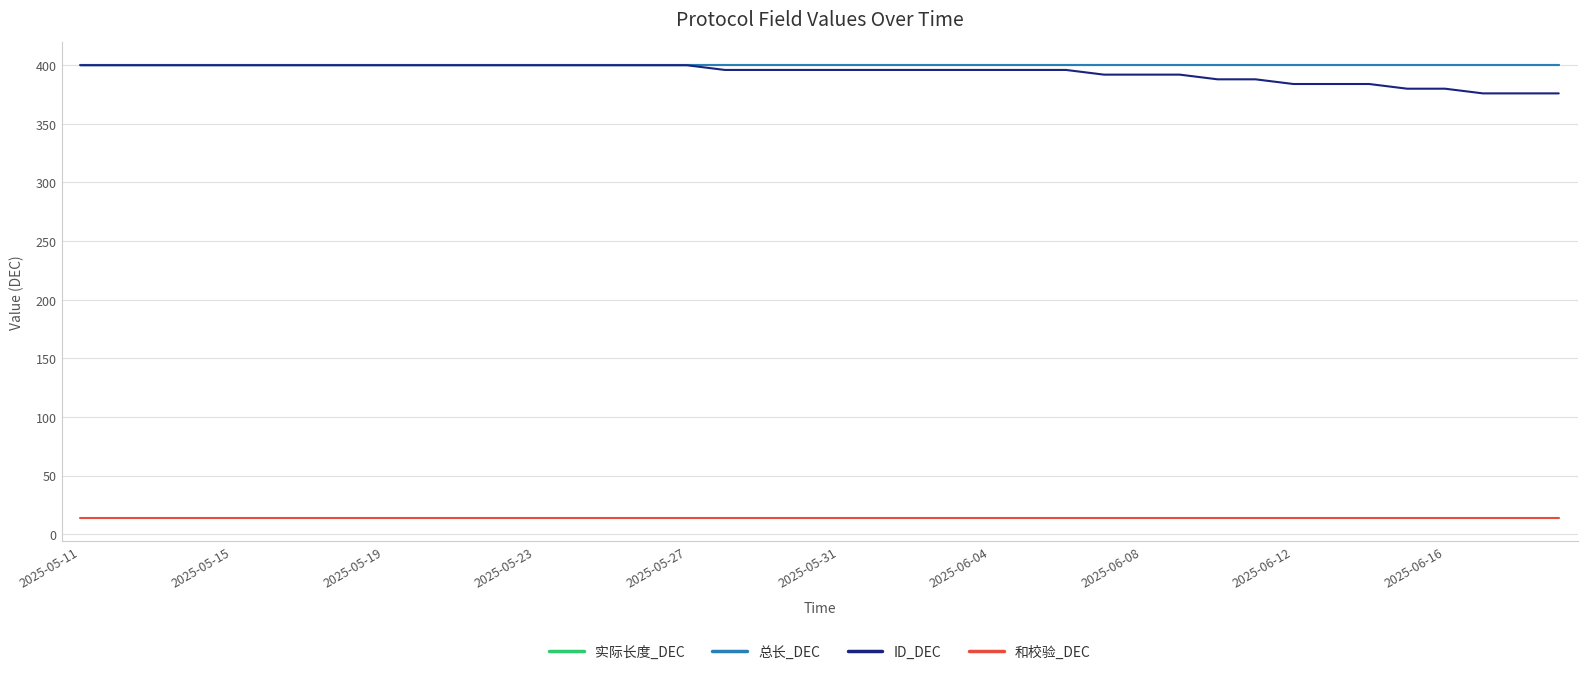

Is this an area chart (filled region under the line)?

No